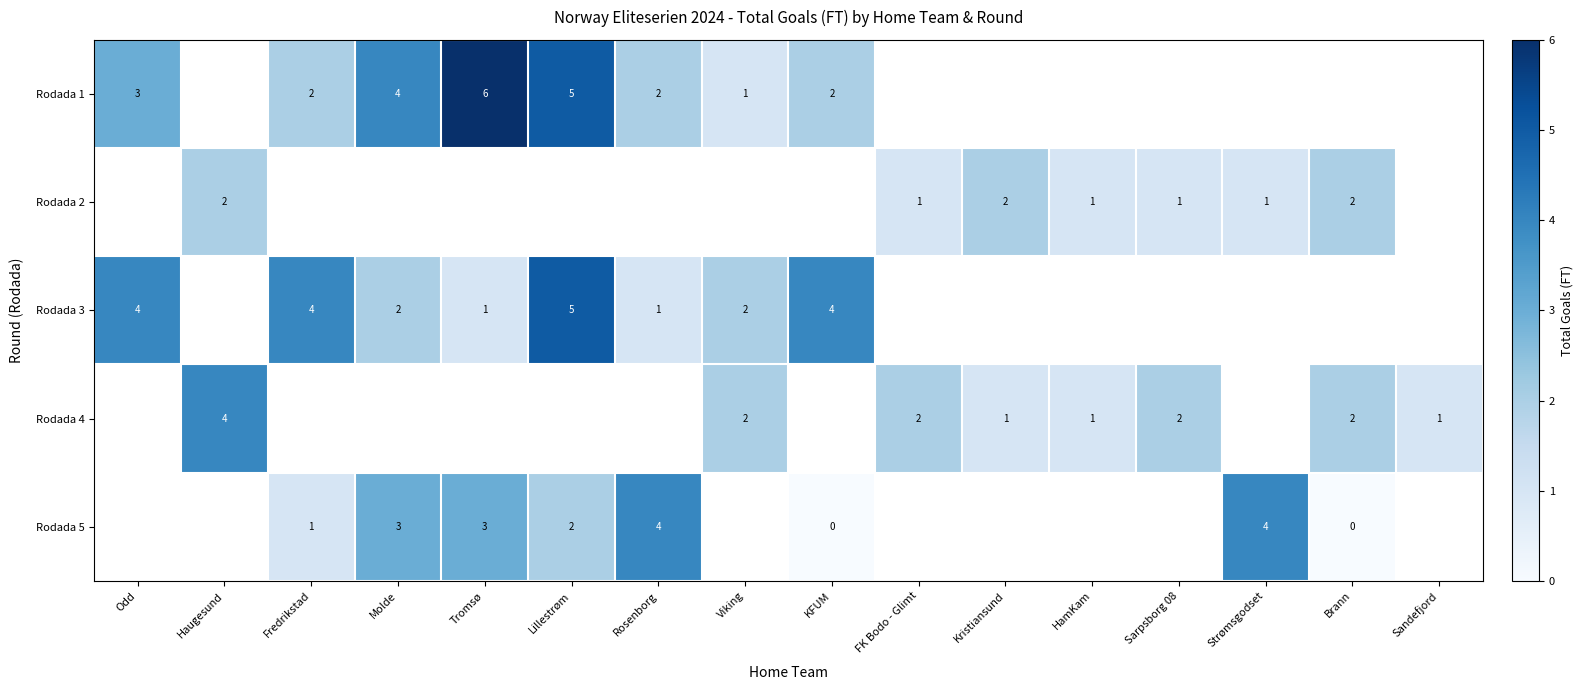

At how many categories does at least one series exceed 4?

2